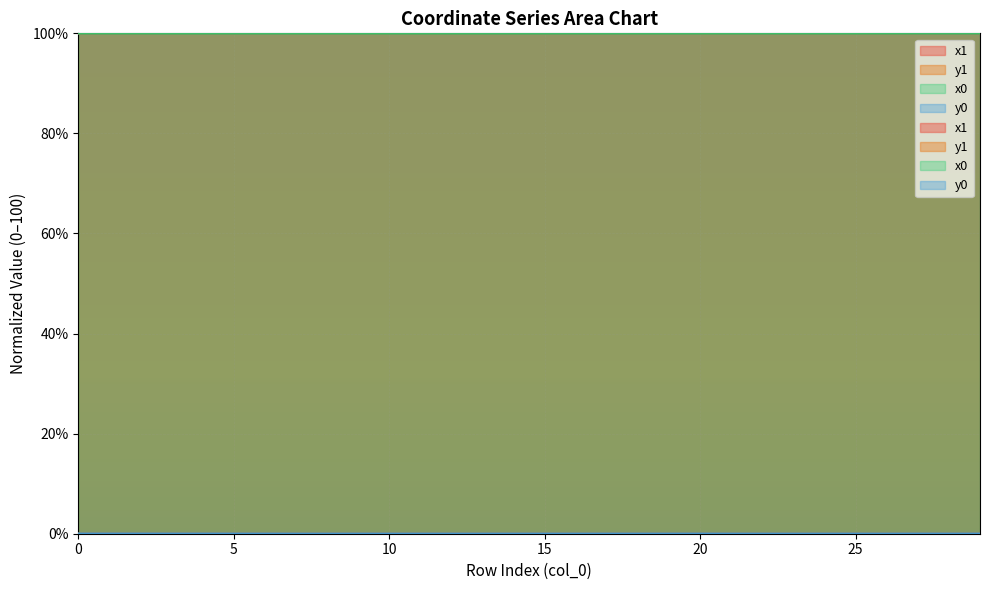

Reading left to right, what are all the values shown in this chart?

x1: 100.0	100.0	100.0	100.0	100.0	100.0	100.0	100.0	100.0	100.0	100.0	100.0	100.0	100.0	100.0	100.0	100.0	100.0	100.0	100.0	100.0	100.0	100.0	100.0	100.0	100.0	100.0	100.0	100.0	100.0
y1: 0.0	0.0	0.0	0.0	0.0	0.0	0.0	0.0	0.0	0.0	0.0	0.0	0.0	0.0	0.0	0.0	0.0	0.0	0.0	0.0	0.0	0.0	0.0	0.0	0.0	0.0	0.0	0.0	0.0	0.0
x0: 100.0	100.0	100.0	100.0	100.0	100.0	100.0	100.0	100.0	100.0	100.0	100.0	100.0	100.0	100.0	100.0	100.0	100.0	100.0	100.0	100.0	100.0	100.0	100.0	100.0	100.0	100.0	100.0	100.0	100.0
y0: 0.0	0.0	0.0	0.0	0.0	0.0	0.0	0.0	0.0	0.0	0.0	0.0	0.0	0.0	0.0	0.0	0.0	0.0	0.0	0.0	0.0	0.0	0.0	0.0	0.0	0.0	0.0	0.0	0.0	0.0